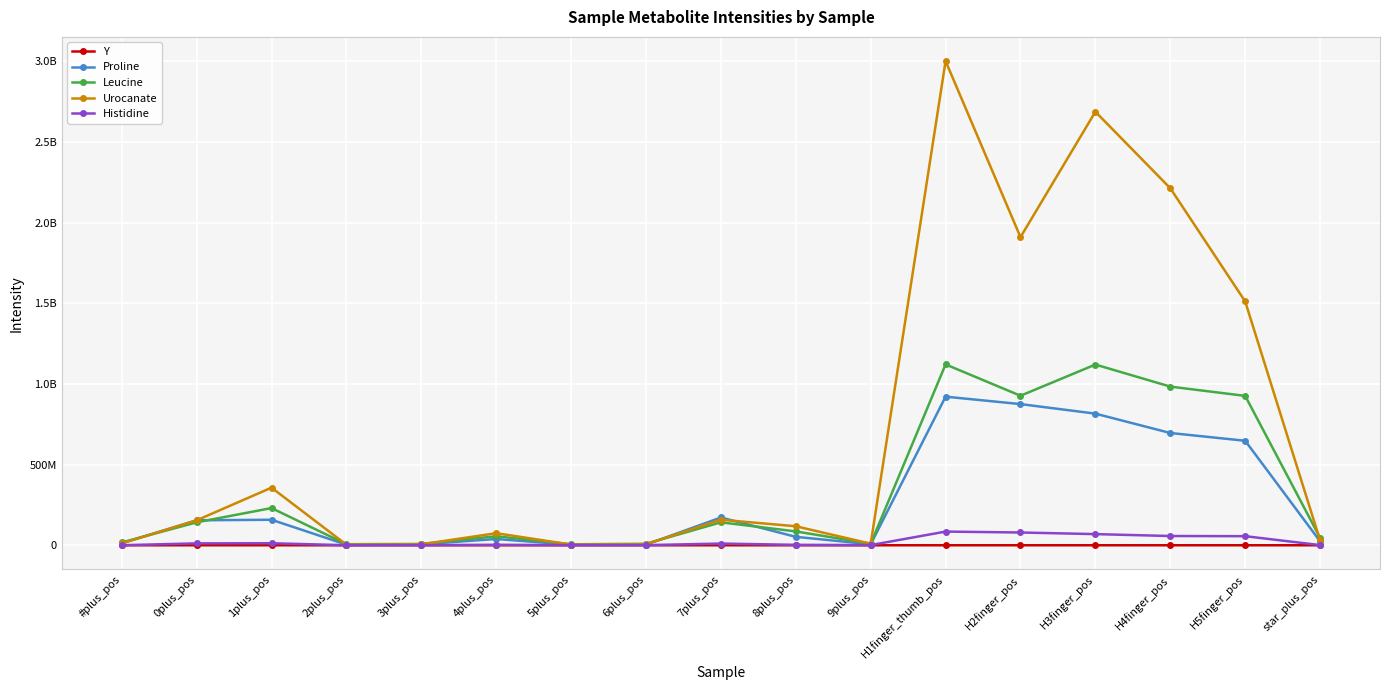

Does the chart have visible grid lines?

Yes